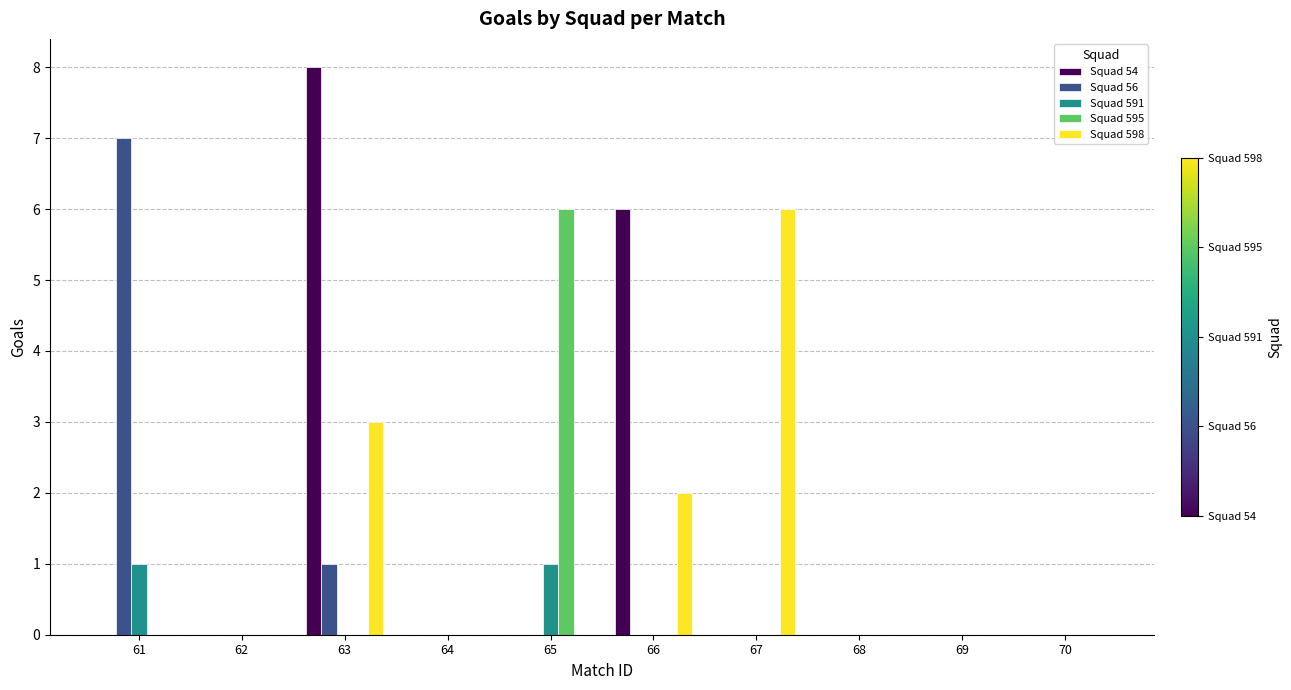

Where is Squad 56 nearest to the value 3?

63